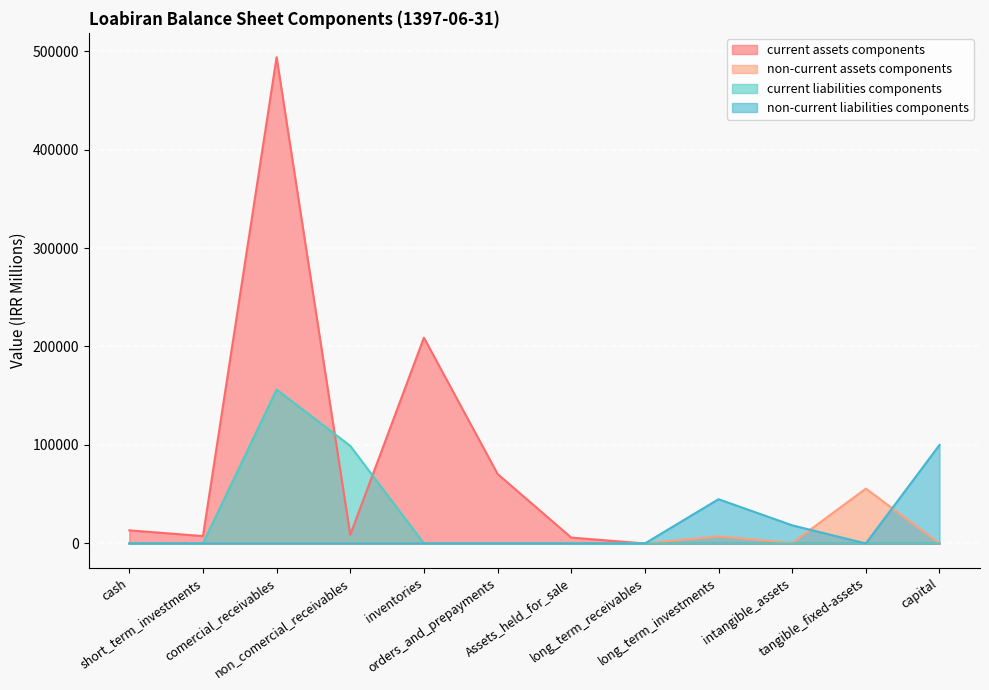

List the series in order of their peak value, lowest first.

non-current assets components, non-current liabilities components, current liabilities components, current assets components